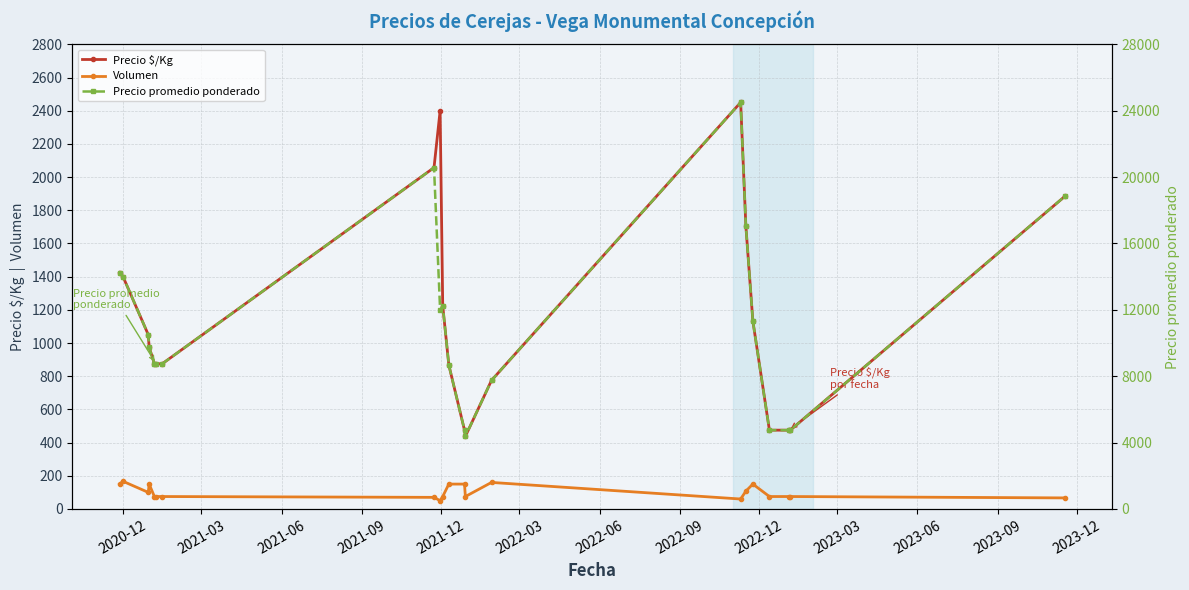

What is the maximum value for Volumen?

166.7